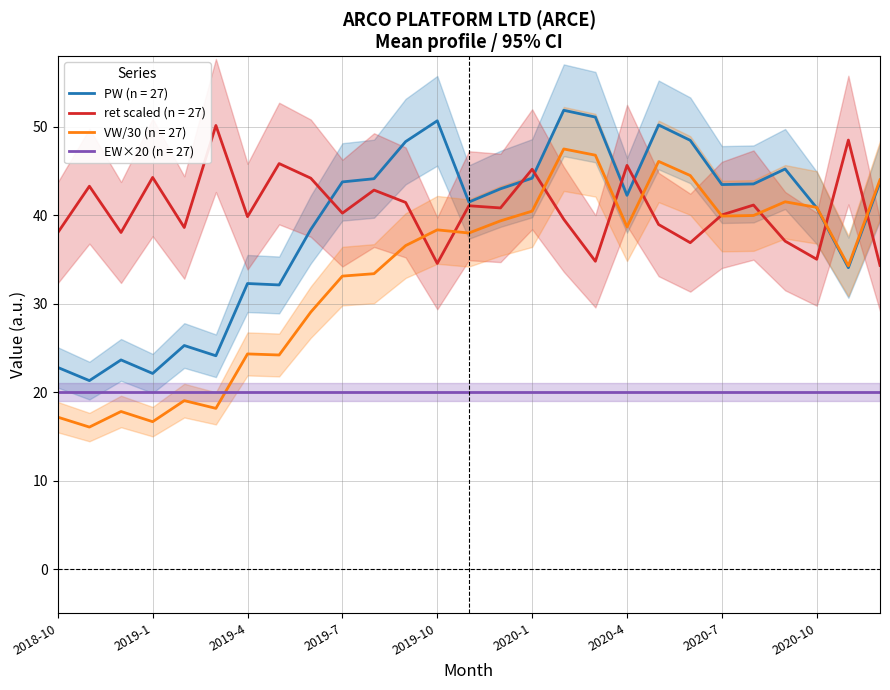

Is it true that PW equals 43.5 at 2020-8?

True